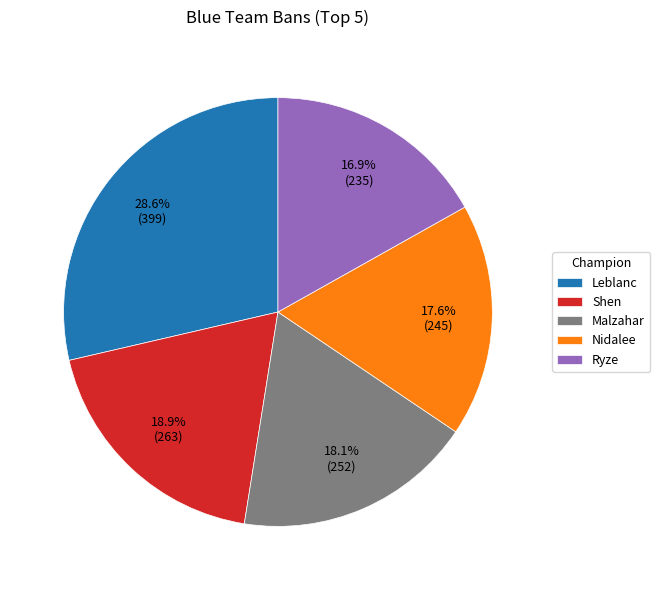

Which slice is the largest?

Leblanc